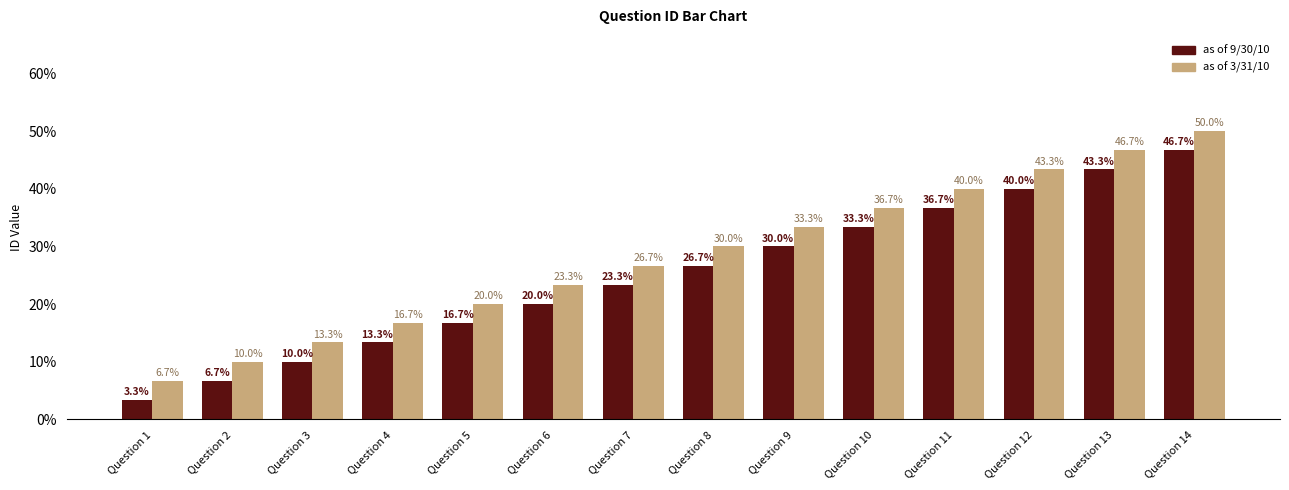

At which category is the sum across all series the highest?

Question 14